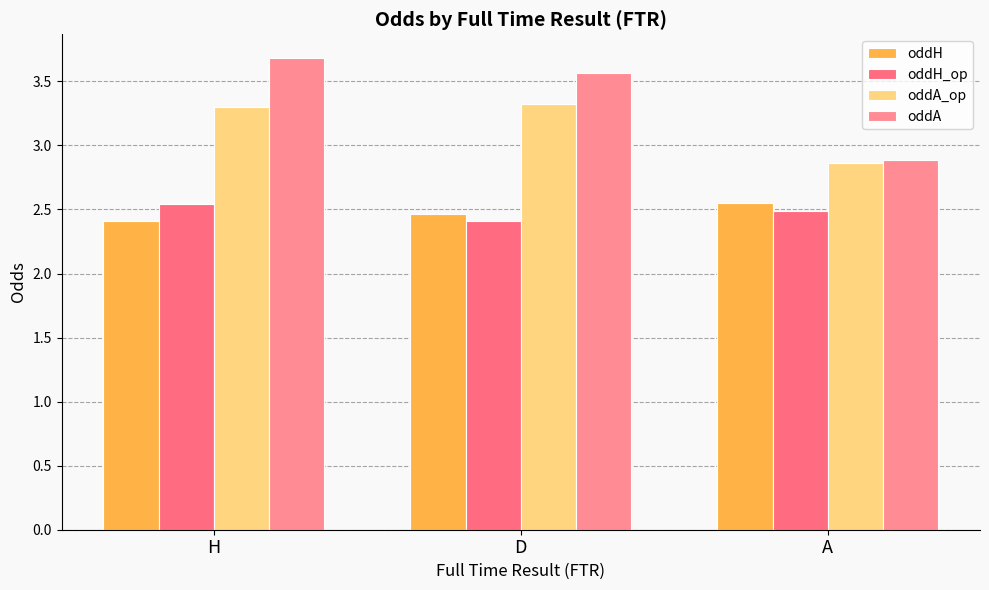

The oddH series shows 2.5 at A. True or false?

True